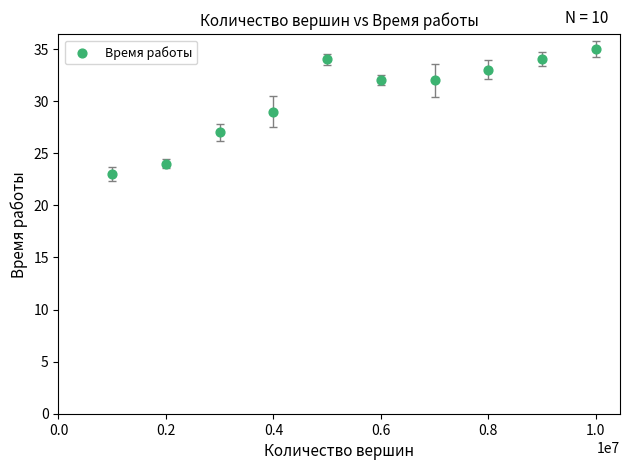

What is the range of Y values (max minus min)?

12